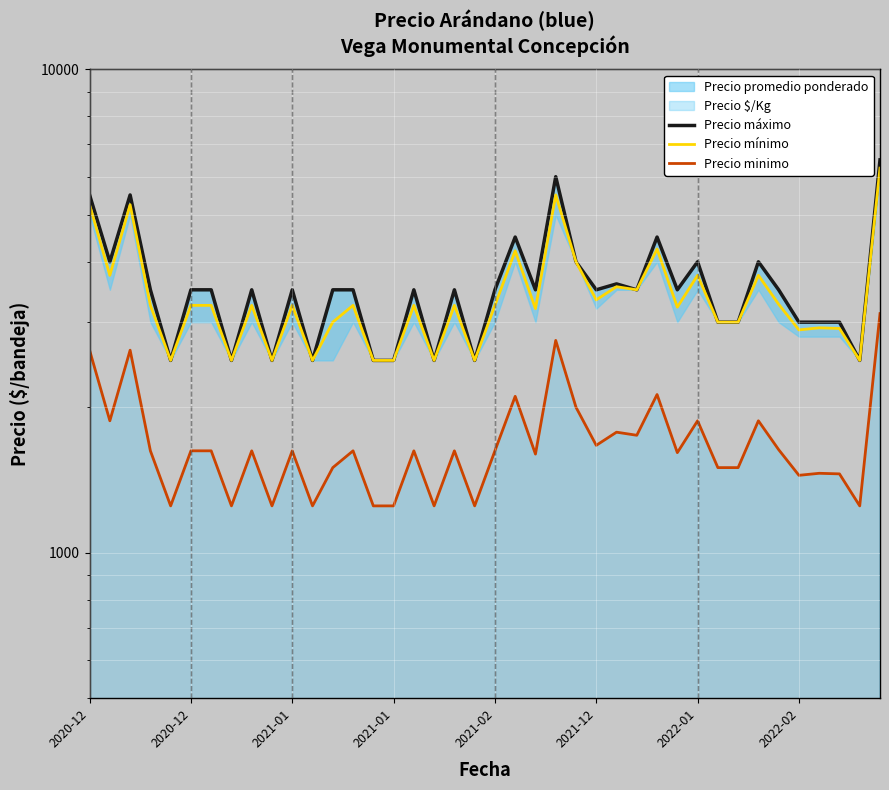

True or false: Precio minimo has a value of 1218 at 39.

False